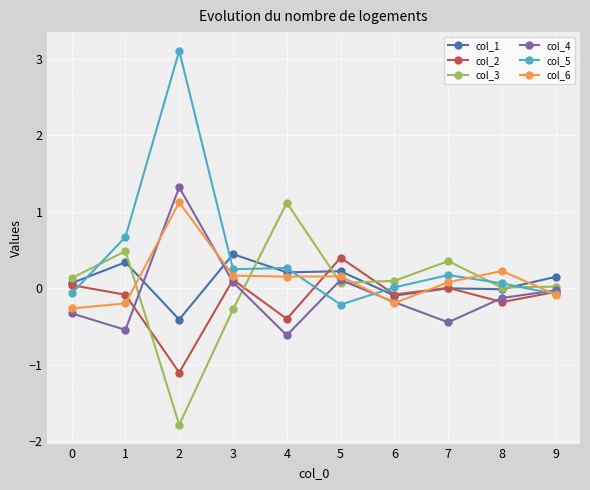

True or false: col_6 and col_3 cross at least once.

True